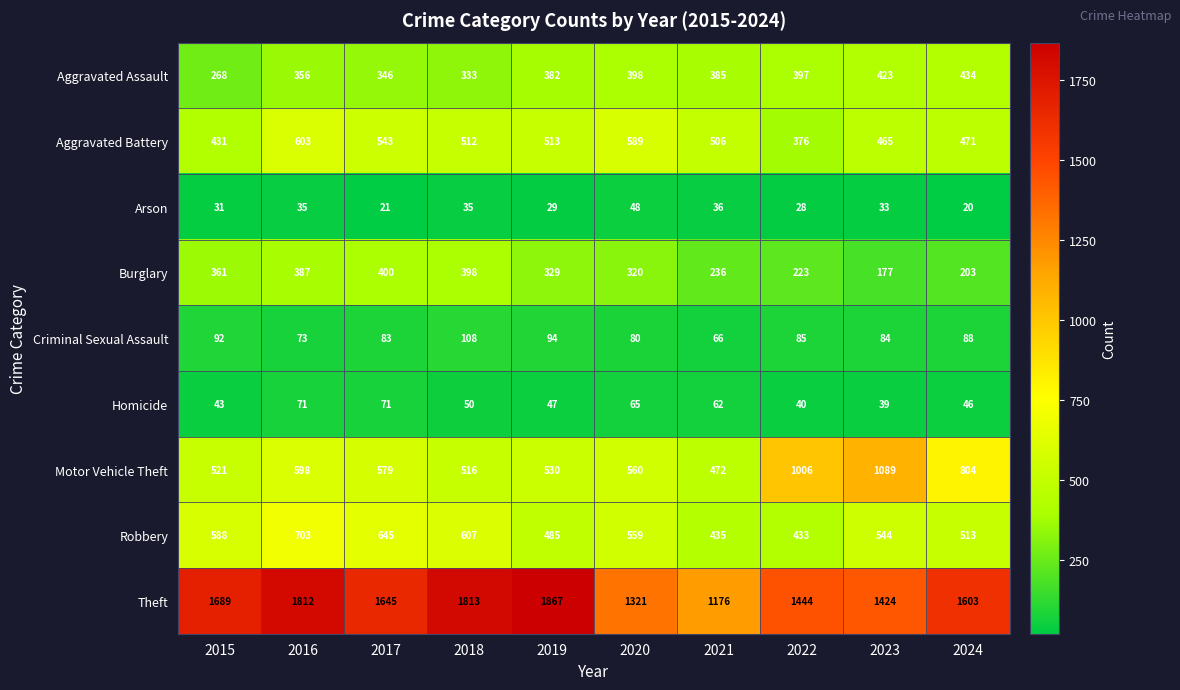

How many distinct data groups are displayed?

9